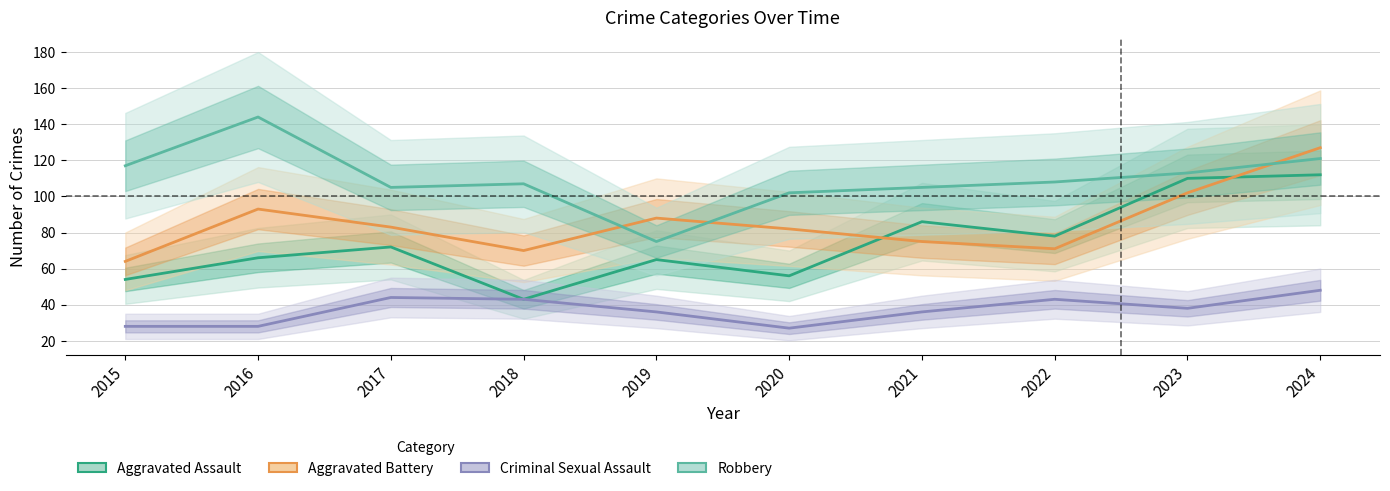

Is the value of Robbery at 2023 greater than the value of Criminal Sexual Assault at 2017?

Yes